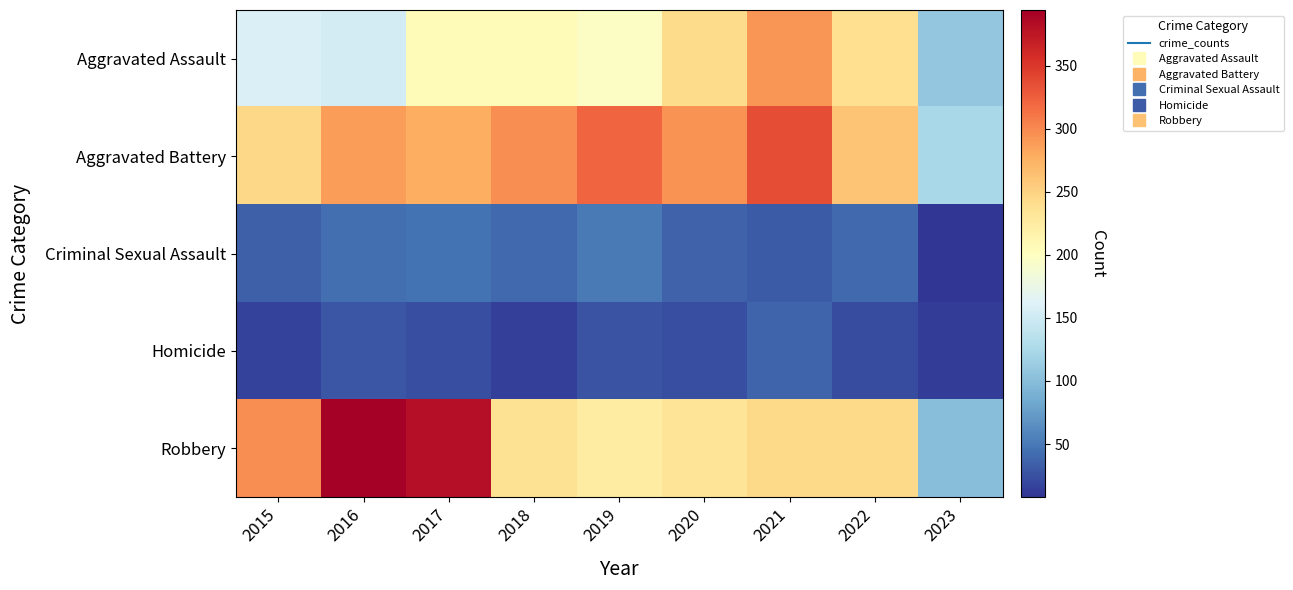

Reading right to left, list all the values displayed in this chart.

Aggravated Assault: 2023=108	2022=239	2021=292	2020=242	2019=197	2018=206	2017=207	2016=154	2015=160
Aggravated Battery: 2023=124	2022=261	2021=336	2020=294	2019=321	2018=297	2017=277	2016=288	2015=246
Criminal Sexual Assault: 2023=8	2022=40	2021=32	2020=36	2019=51	2018=40	2017=47	2016=43	2015=34
Homicide: 2023=14	2022=23	2021=37	2020=24	2019=27	2018=15	2017=24	2016=29	2015=17
Robbery: 2023=100	2022=244	2021=244	2020=233	2019=224	2018=237	2017=381	2016=394	2015=297